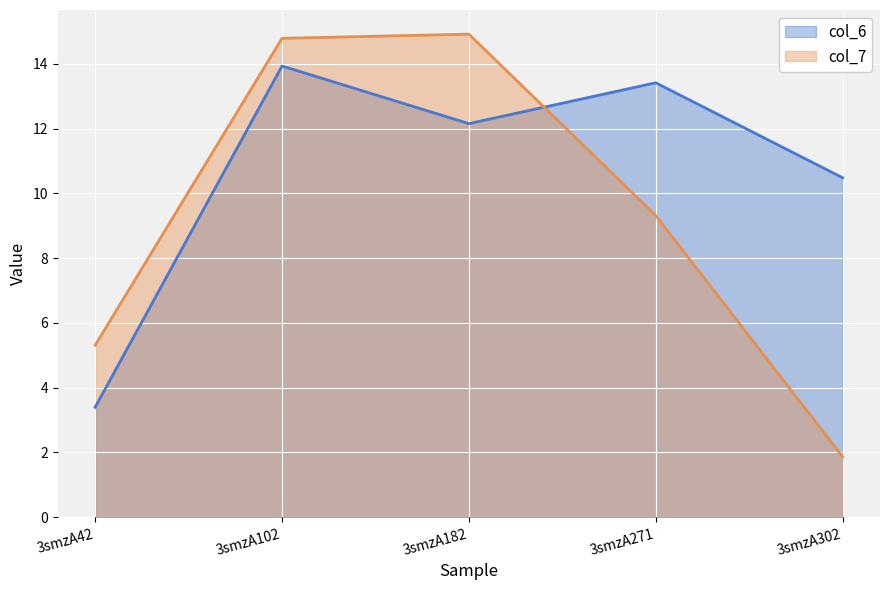

What value does the col_7 series have at 3smzA102?

14.8